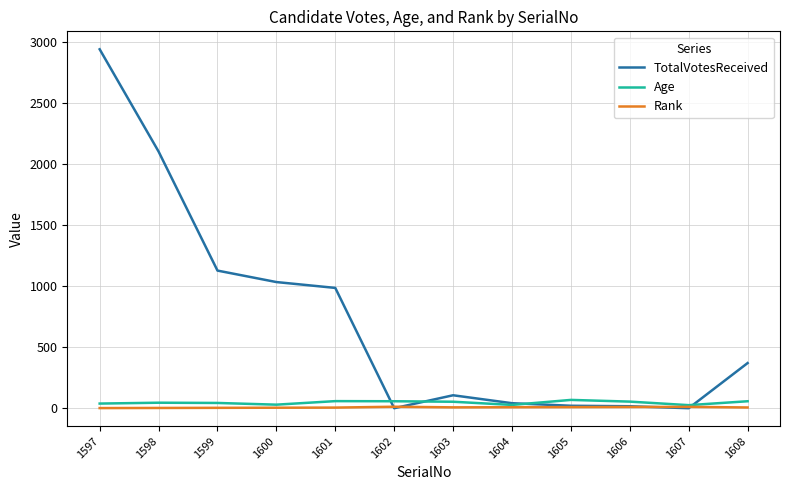

The value of TotalVotesReceived at 1601 is 1532. True or false?

False